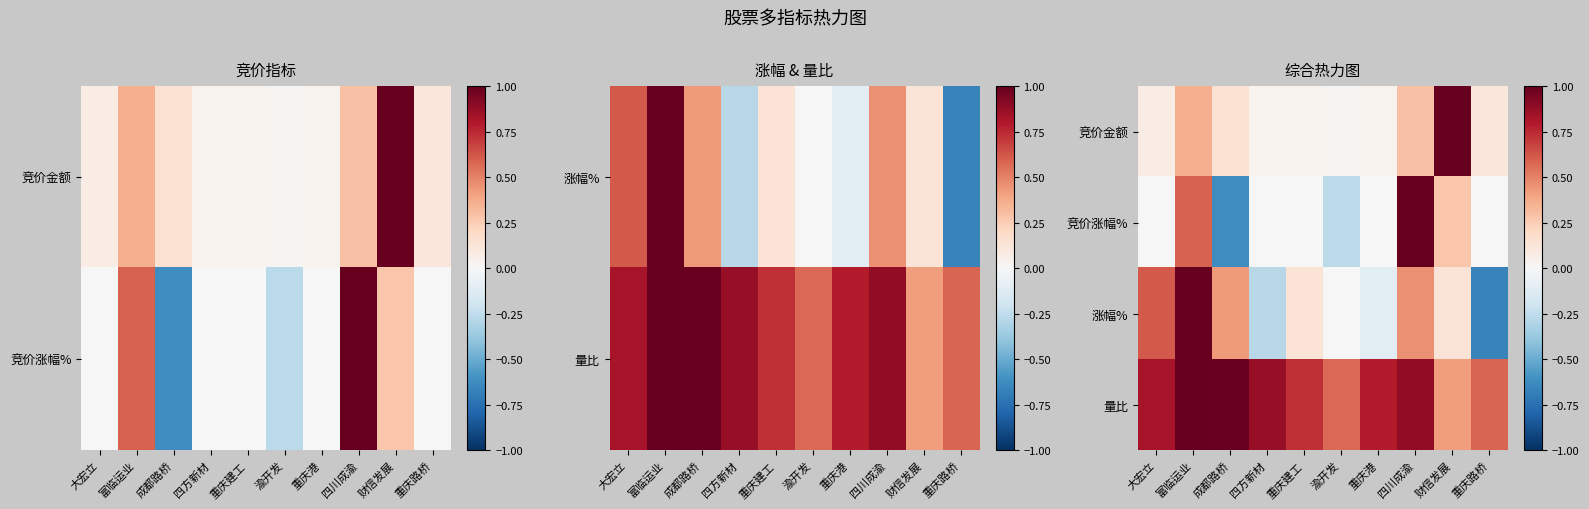

What is the difference between the maximum and minimum values in the 竞价涨幅% series?

1.6